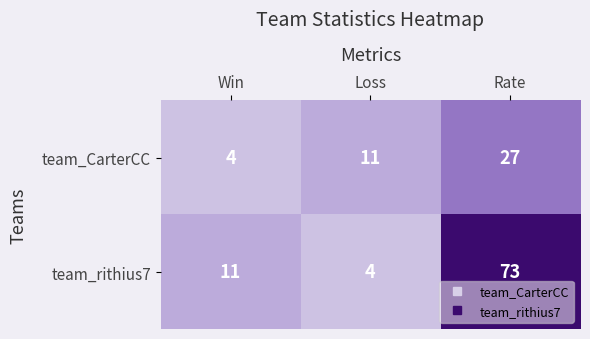

What is the sum of all team_rithius7 values?

88